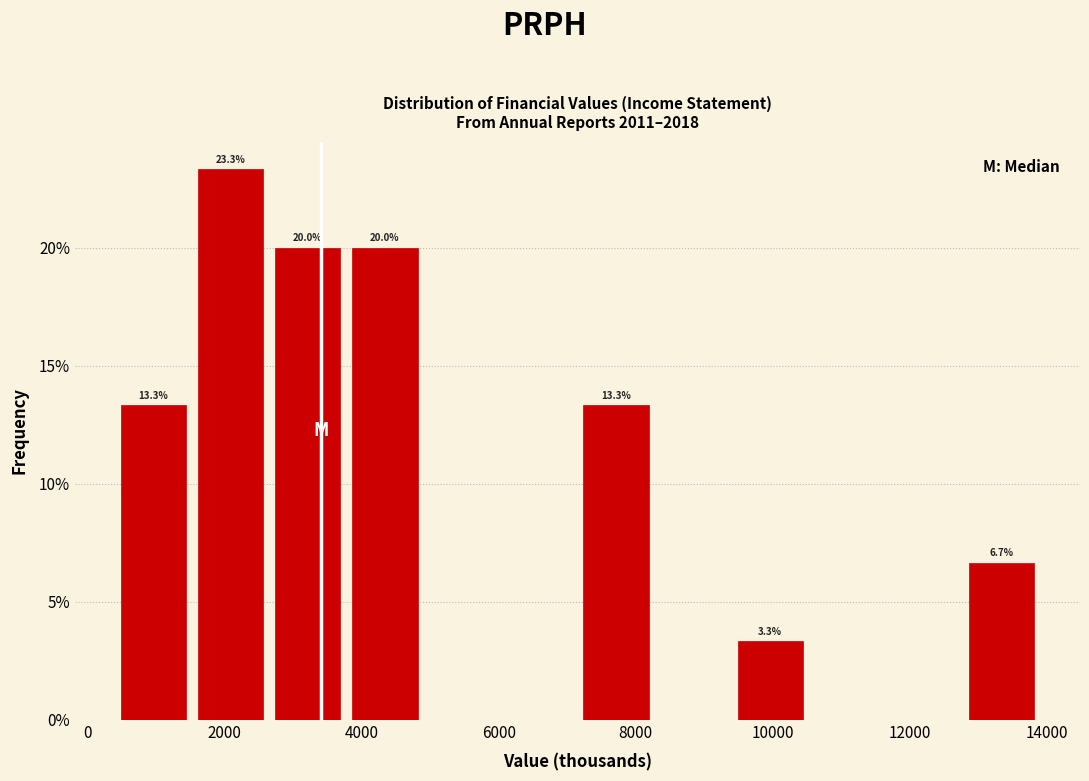

Which range on the x-axis has the tallest bar?

1600 to 2600